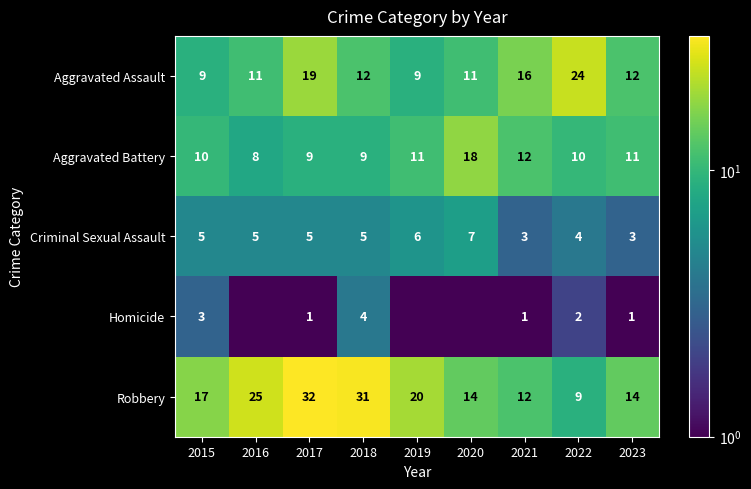

Is it true that Homicide equals 1.8 at 2023?

False